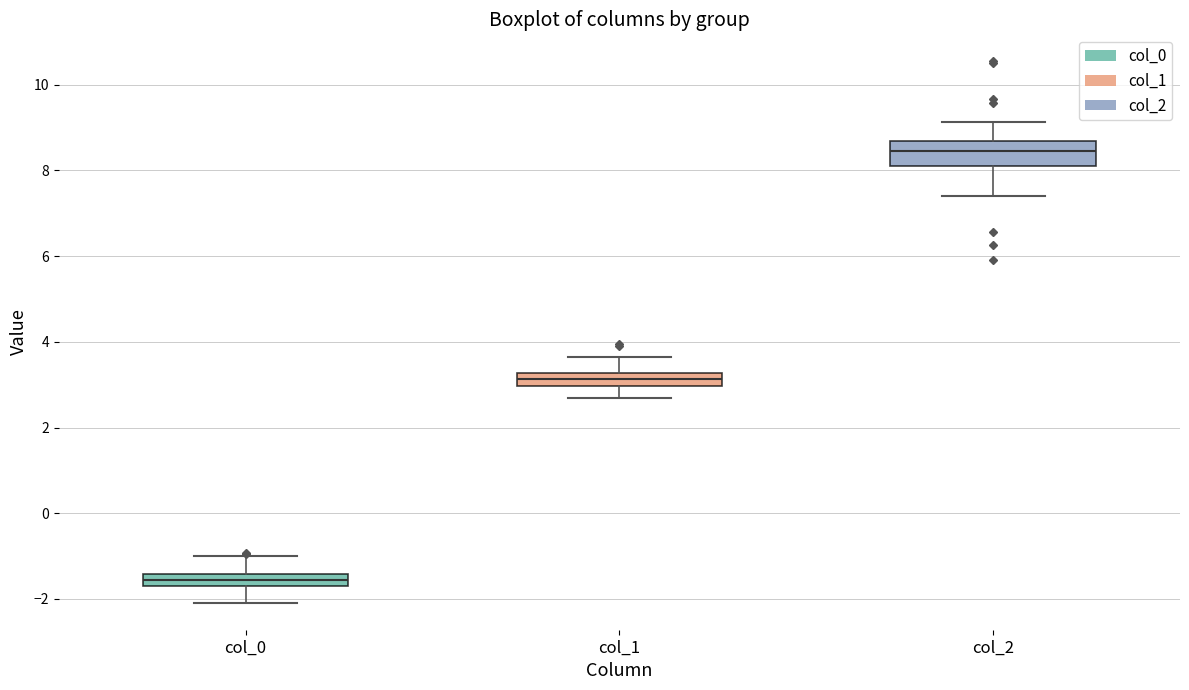

Where does the upper whisker of the box for col_1 end on the y-axis? The values are not printed on the chart, so give them approximately, as read against the axis.

3.6